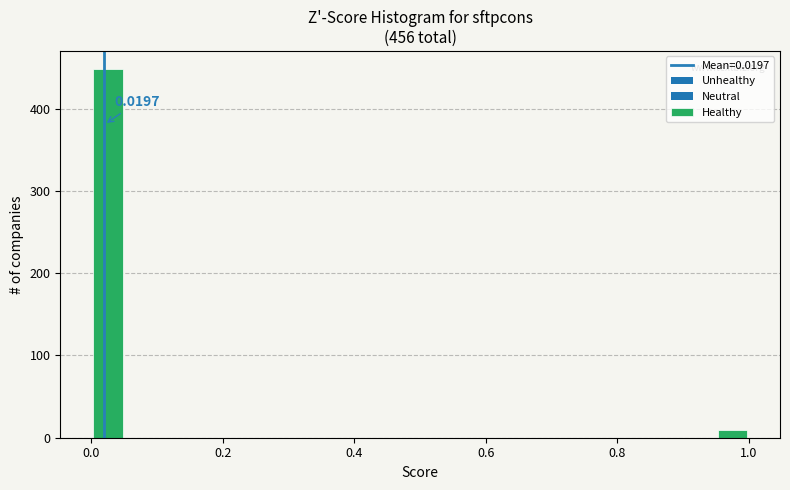

Around what value on the x-axis is the tallest bar? Give the approximate position of its centre, as read against the axis.

0.02